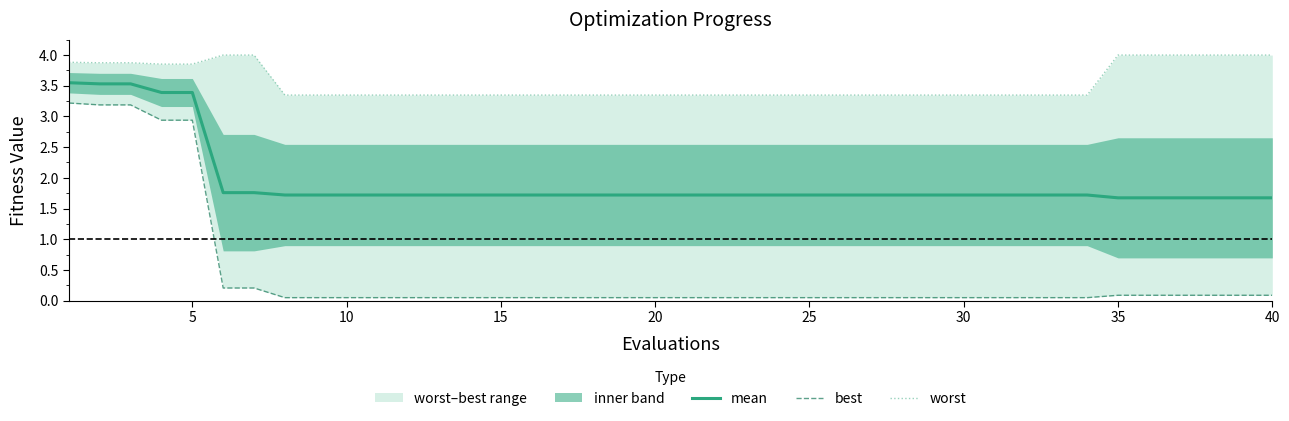

Rank the series by their maximum value, from highest to lowest.

worst, mean, best